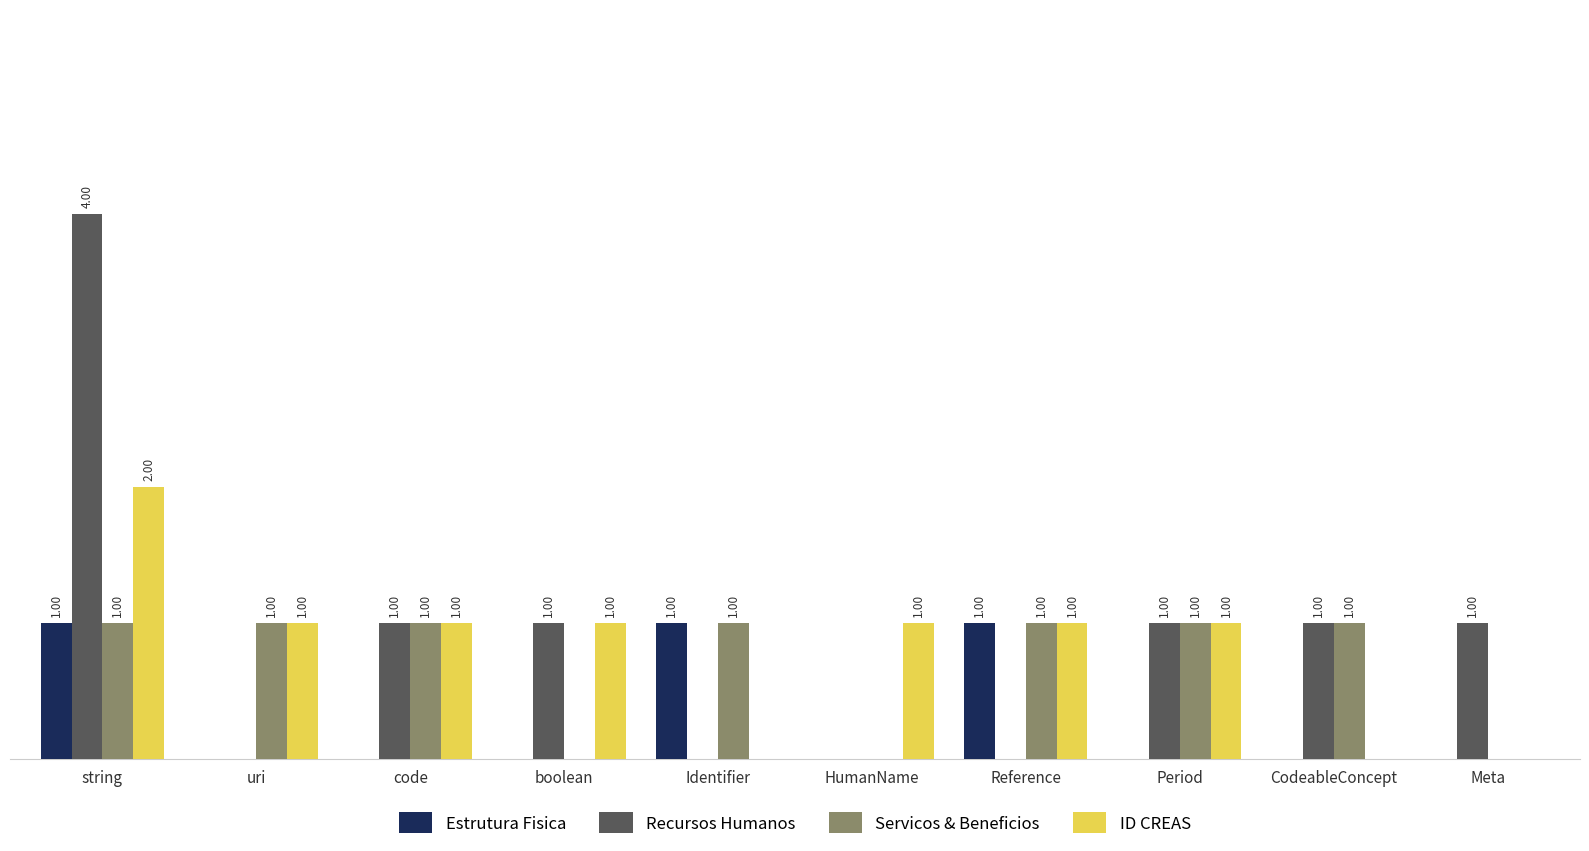

Which series changed the most between uri and HumanName?

Servicos & Beneficios